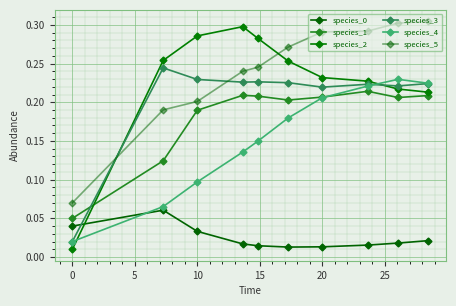

How many lines are shown in the chart?

6